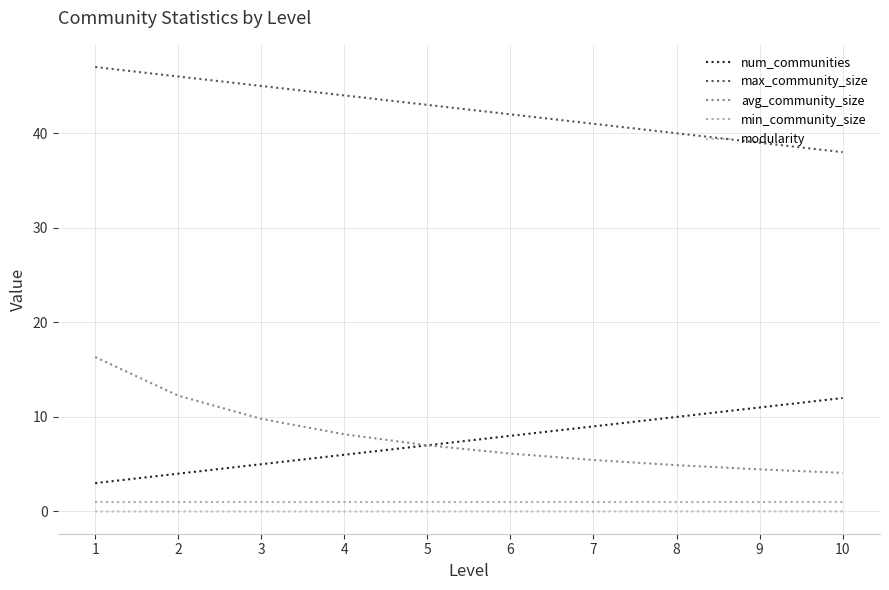

List the series in order of their peak value, lowest first.

modularity, min_community_size, num_communities, avg_community_size, max_community_size